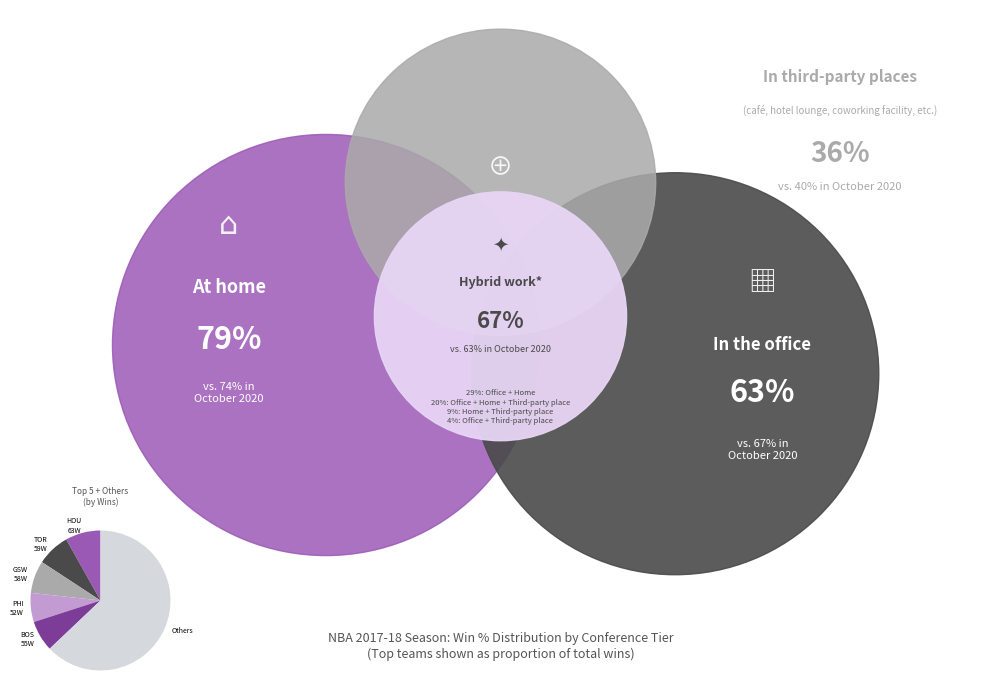

Which category has the biggest portion of the pie?

Others